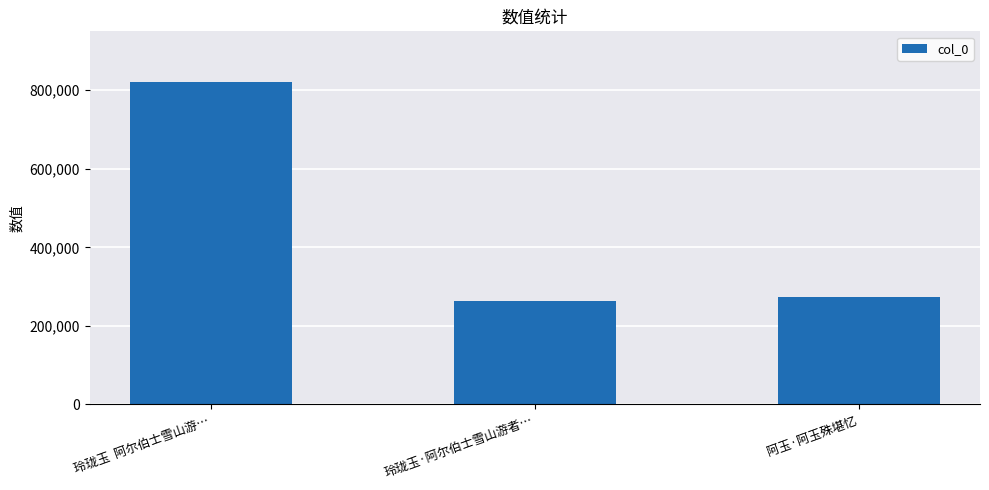

Reading left to right, extract all data points from this chart.

玲珑玉  阿尔伯士雪山游…=820556	玲珑玉·阿尔伯士雪山游者…=262183	阿玉·阿玉殊堪忆=272657